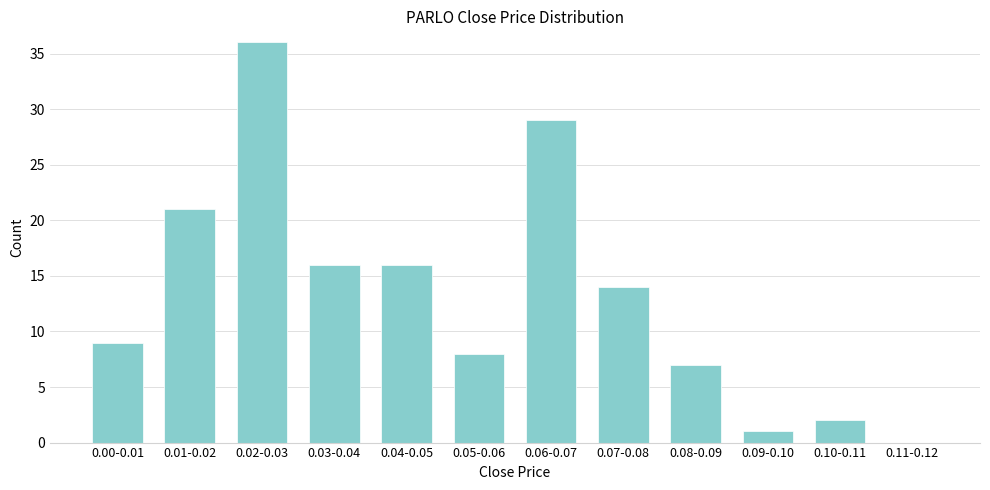

Reading left to right, list all the values displayed in this chart.

0.00-0.01=9	0.01-0.02=21	0.02-0.03=36	0.03-0.04=16	0.04-0.05=16	0.05-0.06=8	0.06-0.07=29	0.07-0.08=14	0.08-0.09=7	0.09-0.10=1	0.10-0.11=2	0.11-0.12=0